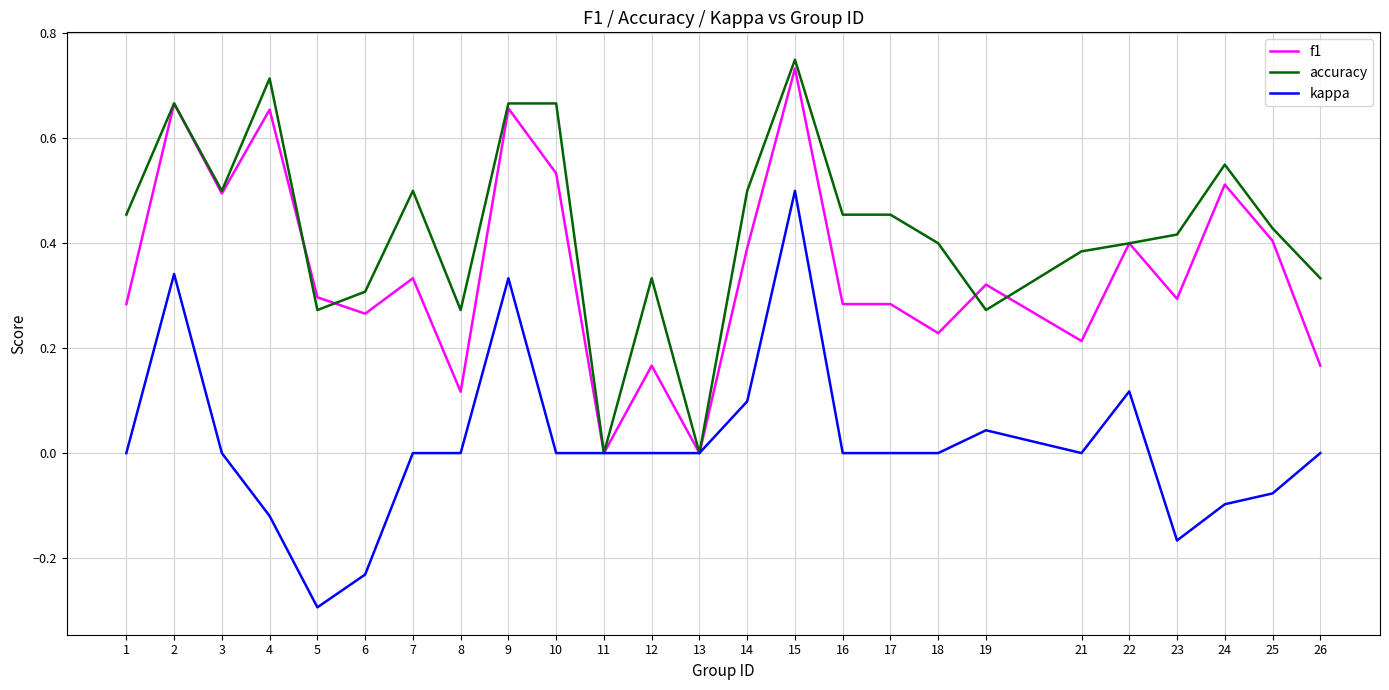

Where is the first local minimum for accuracy?

3